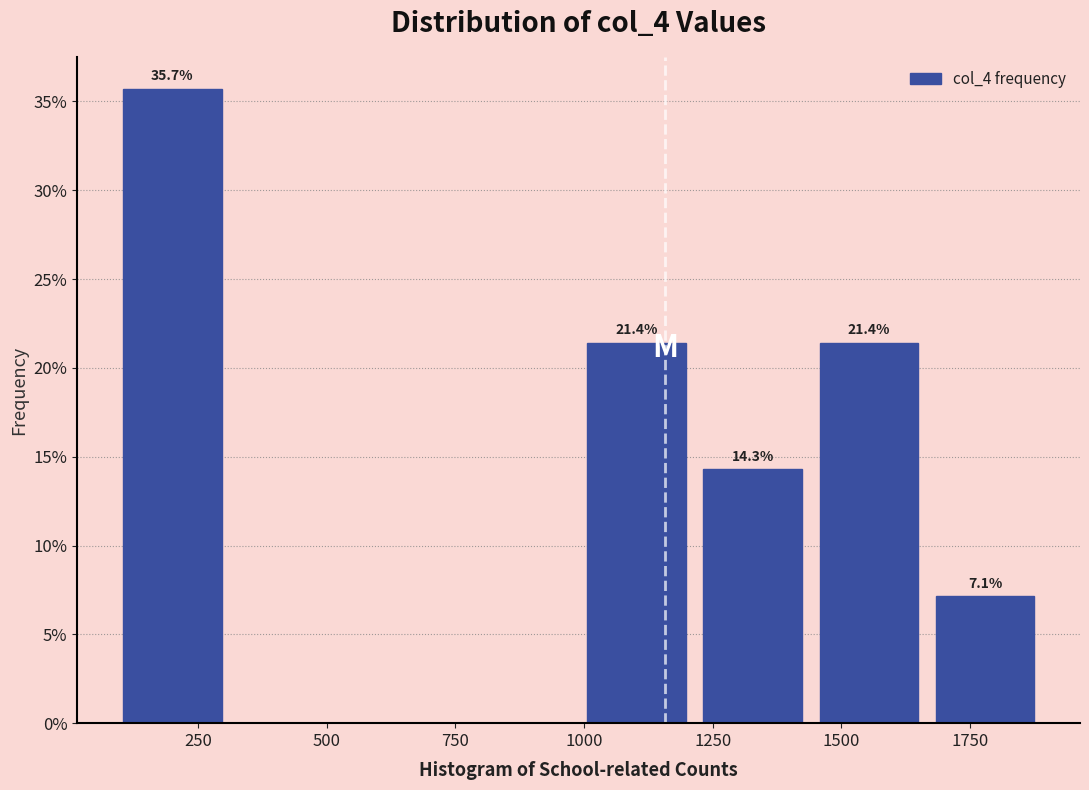

Over which range of the x-axis is the bar tallest?

100 to 300